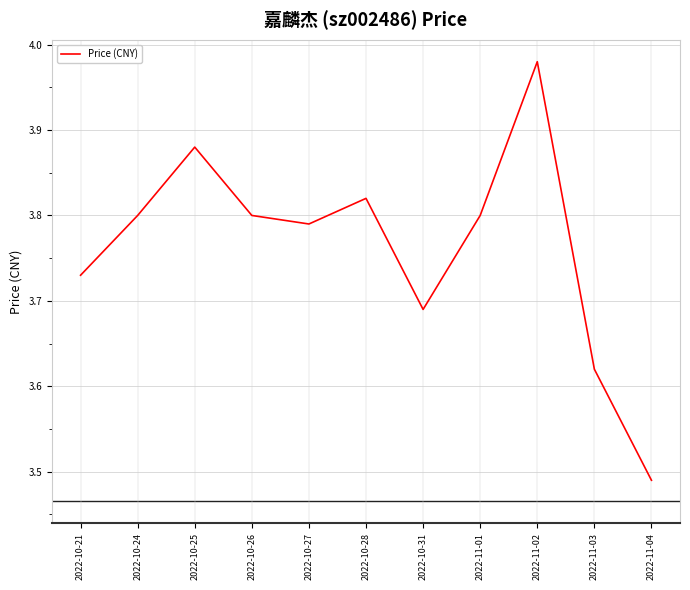

What is the difference between the maximum and minimum values?

0.5